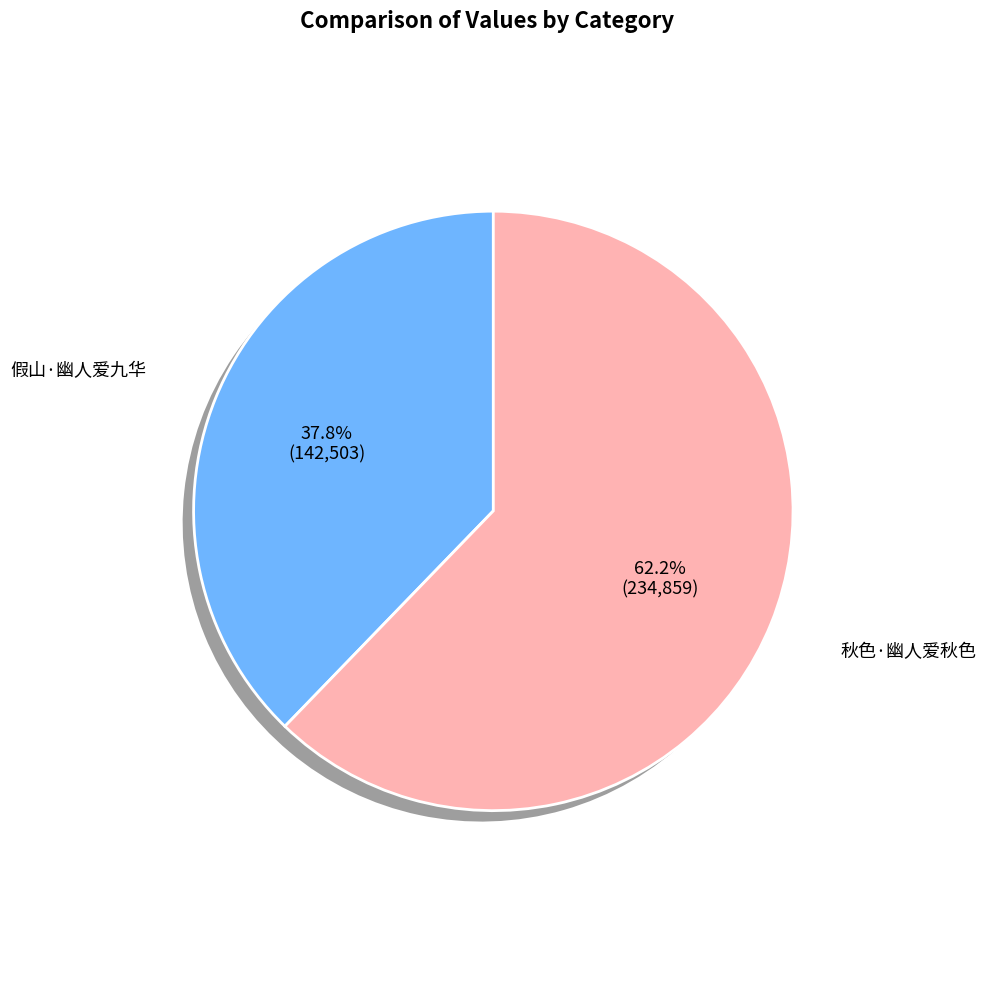

Count the number of slices in the pie.

2